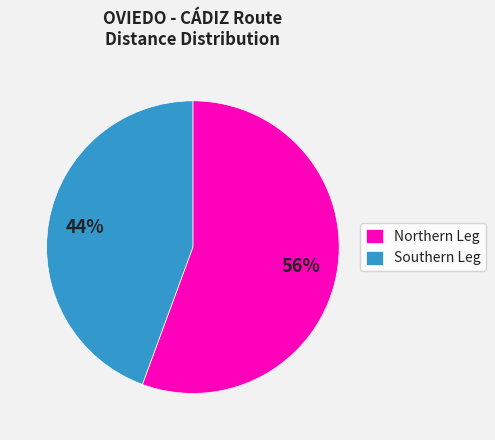

Do Northern Leg and Southern Leg together represent more than half of the pie?

Yes